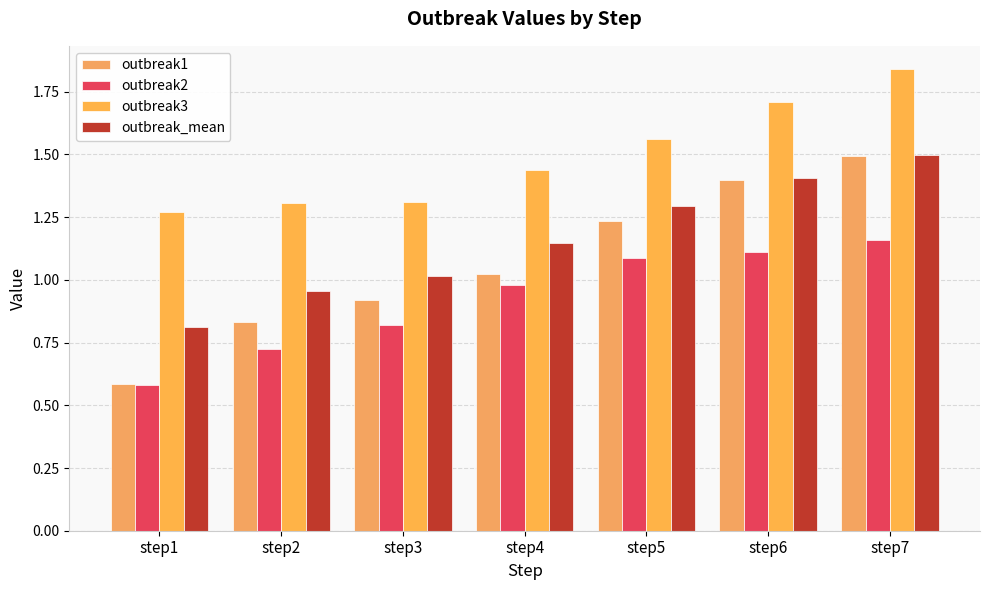

How many groups of bars are there?

7